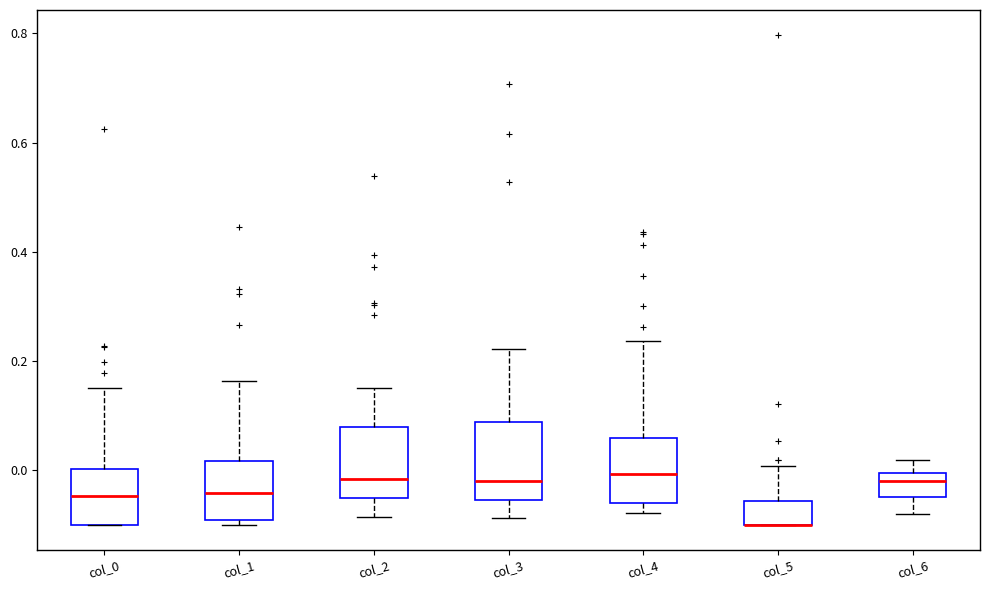

Where is the upper edge of the box for col_4 on the y-axis? The values are not printed on the chart, so give them approximately, as read against the axis.

0.06